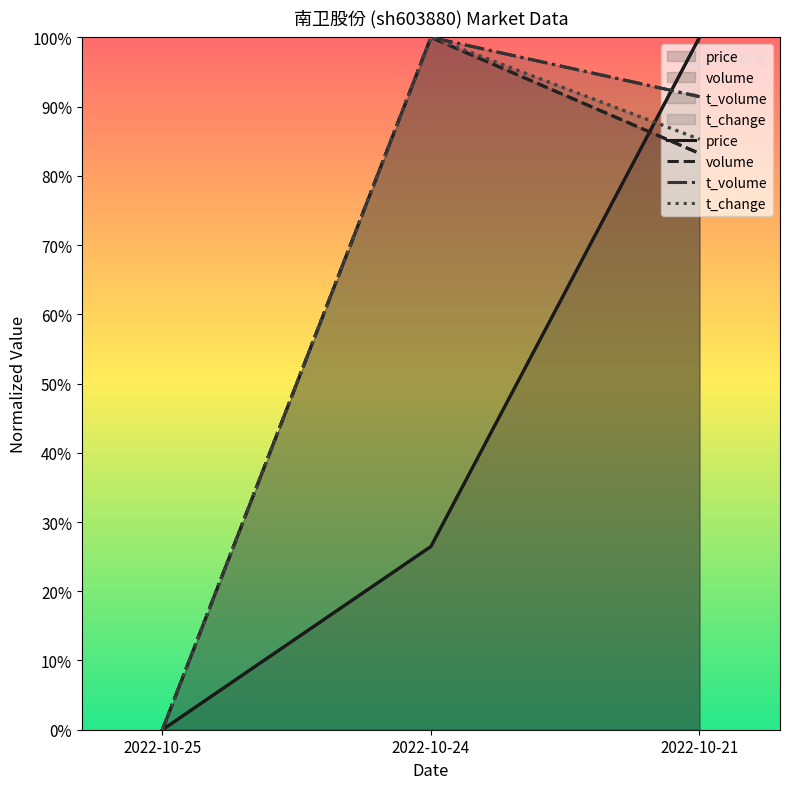

What is the sum of all t_change values?

1.9